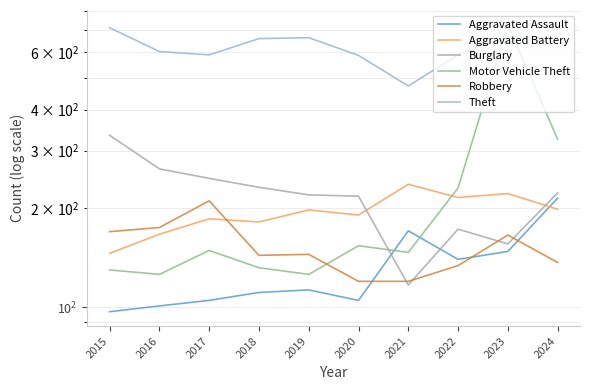

Reading left to right, what are all the values shown in this chart?

Aggravated Assault: 2015=97	2016=101	2017=105	2018=111	2019=113	2020=105	2021=171	2022=140	2023=148	2024=215
Aggravated Battery: 2015=146	2016=167	2017=186	2018=182	2019=198	2020=191	2021=237	2022=216	2023=222	2024=199
Burglary: 2015=334	2016=264	2017=247	2018=232	2019=220	2020=218	2021=117	2022=173	2023=156	2024=223
Motor Vehicle Theft: 2015=130	2016=126	2017=149	2018=132	2019=126	2020=154	2021=147	2022=231	2023=727	2024=325
Robbery: 2015=170	2016=175	2017=211	2018=144	2019=145	2020=120	2021=120	2022=134	2023=166	2024=137
Theft: 2015=710	2016=601	2017=587	2018=658	2019=662	2020=585	2021=472	2022=587	2023=668	2024=661